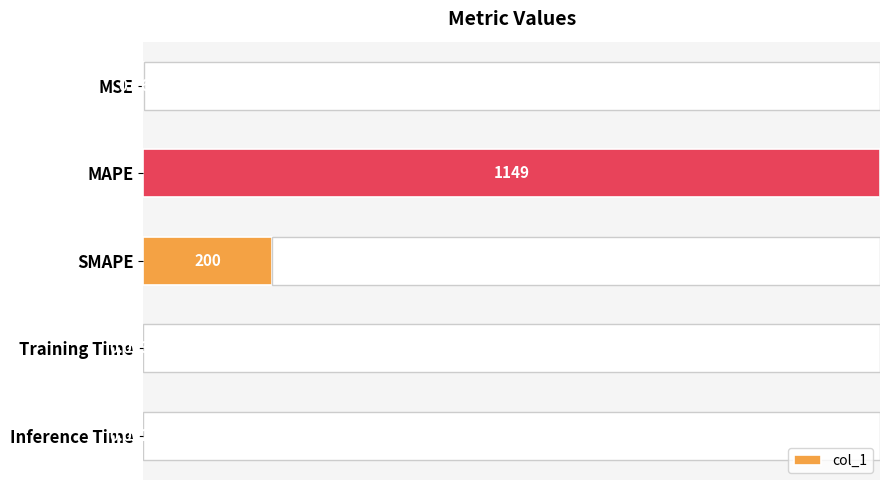

True or false: the data shows 0.1 at MSE.

False